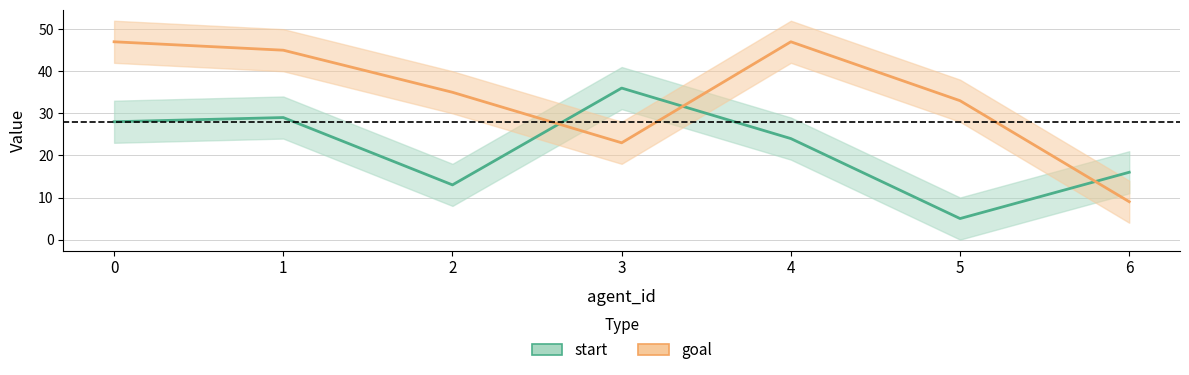

Is it true that goal equals 21 at 2?

False